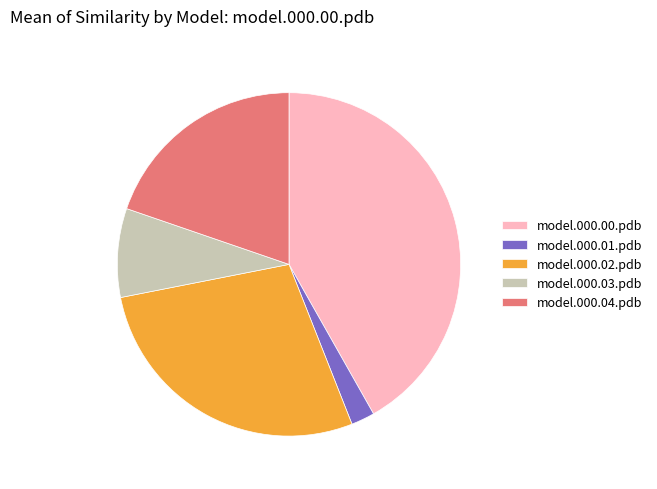

Rank the categories by value from lowest to highest.

model.000.01.pdb, model.000.03.pdb, model.000.04.pdb, model.000.02.pdb, model.000.00.pdb